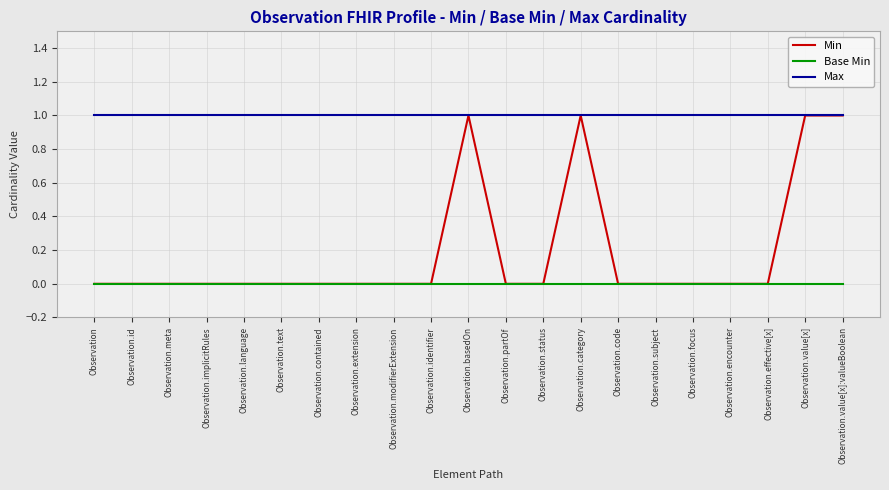

What position from the right is Observation.partOf?

10